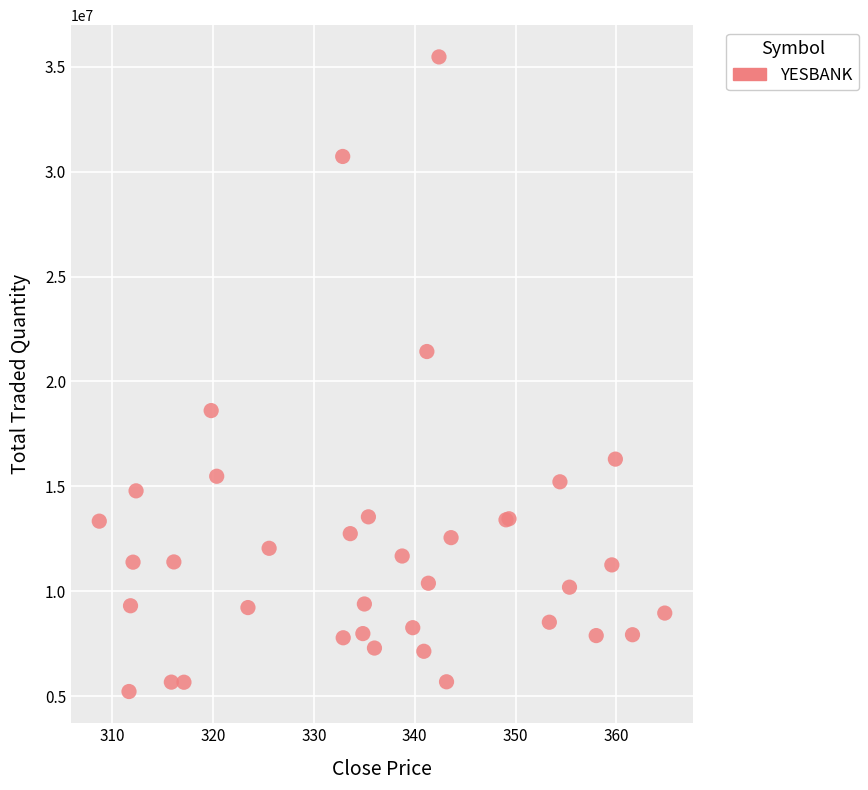

What Y value in the scatter plot is closest to 20345031?

21425789